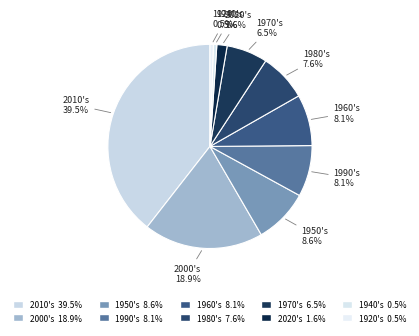

Which category has the biggest portion of the pie?

2010's